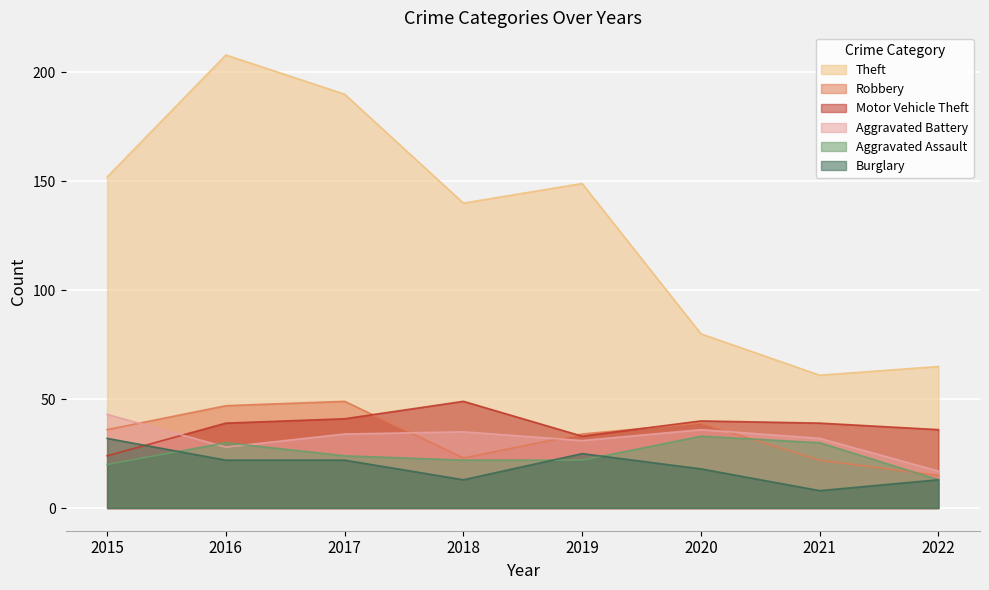

Reading right to left, extract all data points from this chart.

Theft: 65	61	80	149	140	190	208	152
Robbery: 15	22	39	34	23	49	47	36
Motor Vehicle Theft: 36	39	40	33	49	41	39	24
Aggravated Battery: 17	32	36	31	35	34	28	43
Aggravated Assault: 13	30	33	22	22	24	30	20
Burglary: 13	8	18	25	13	22	22	32